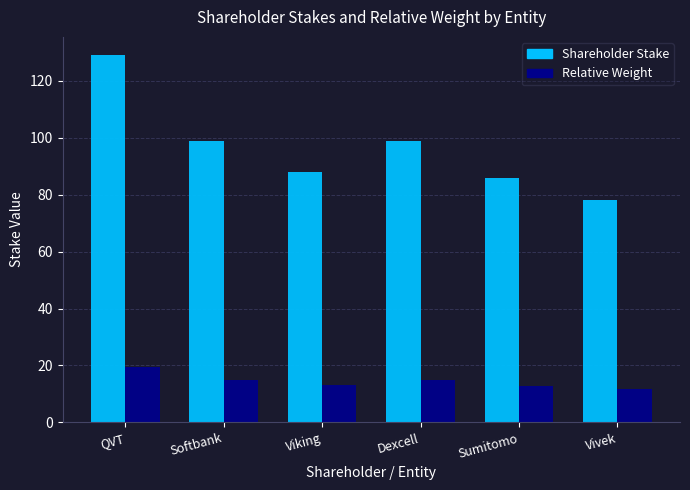

True or false: Shareholder Stake has a value of 21.5 at Sumitomo.

False